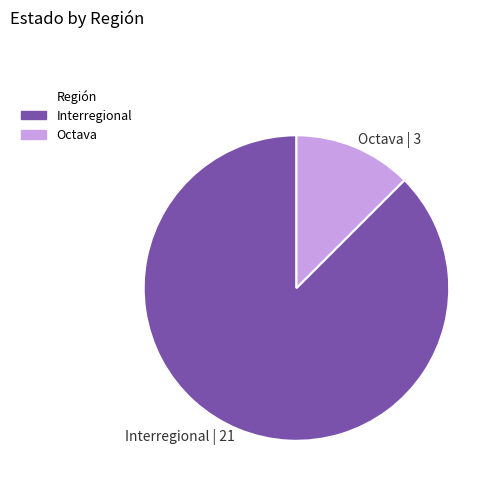

Is the sum of Octava | 3 and Interregional | 21 greater than half?

Yes